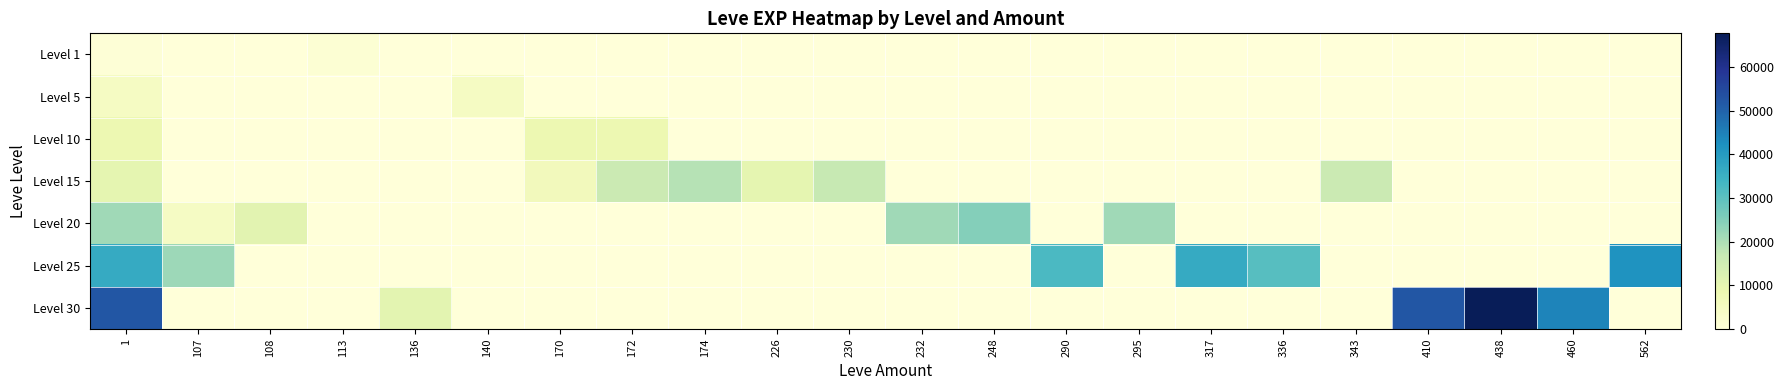

What is the total value across all series at 172?

24410